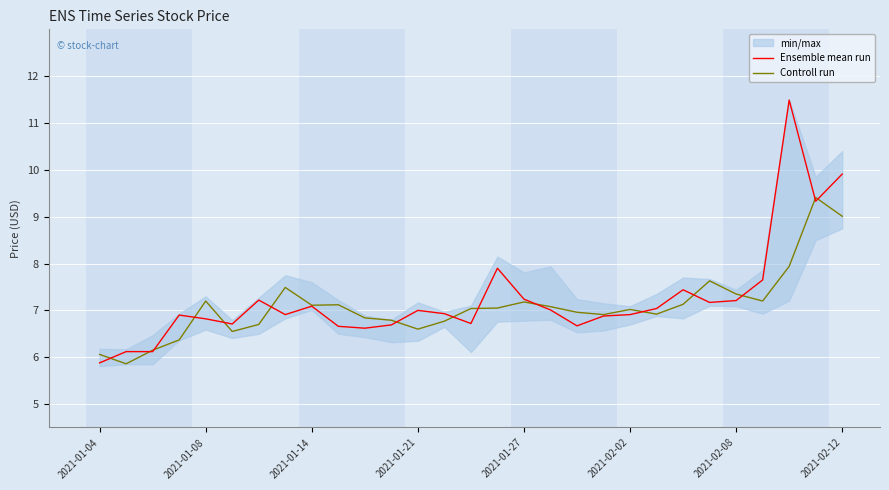

What is the highest value of the Controll run series?

9.4